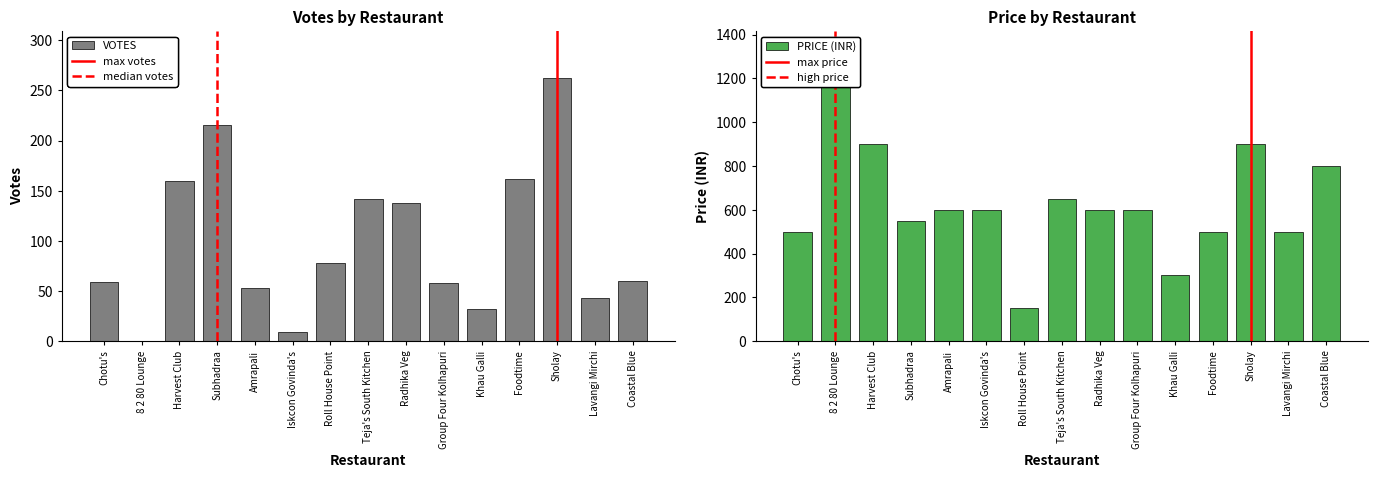

How many values in the VOTES series exceed 60?

7